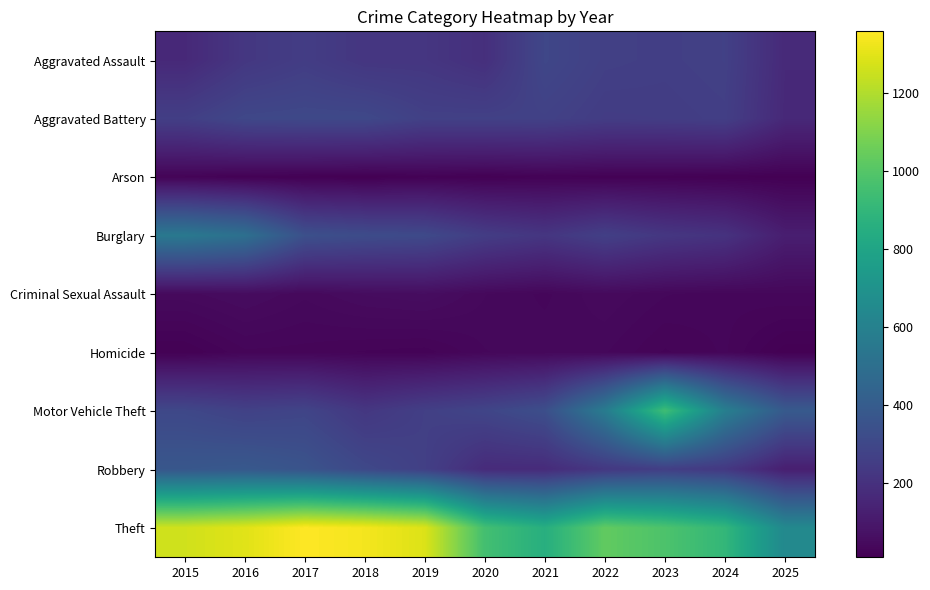

What is the total value across all series at 2019?

2700